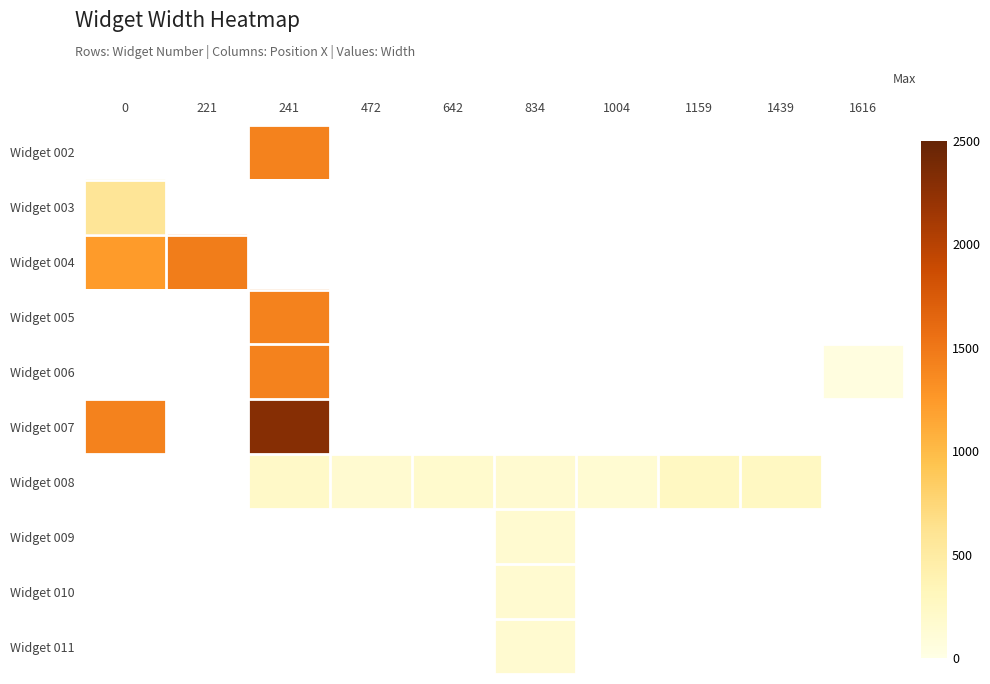

What is the difference between the maximum and minimum values in the Widget 007 series?

884.0